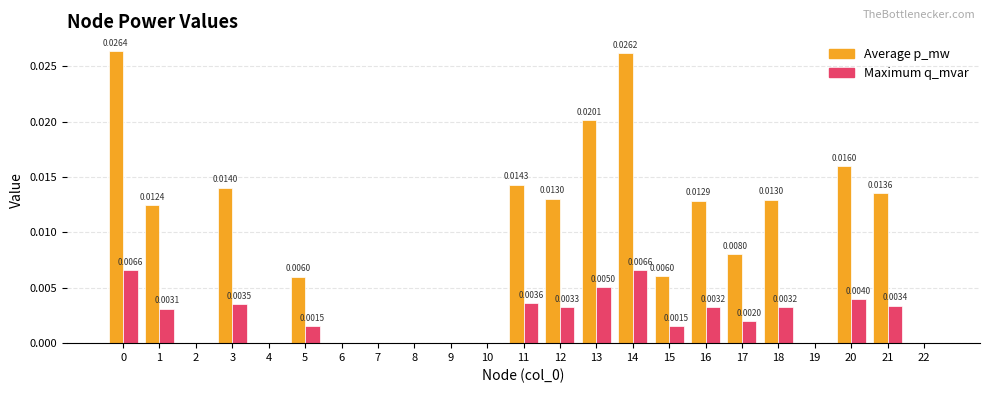

How many data points does each series have?

23